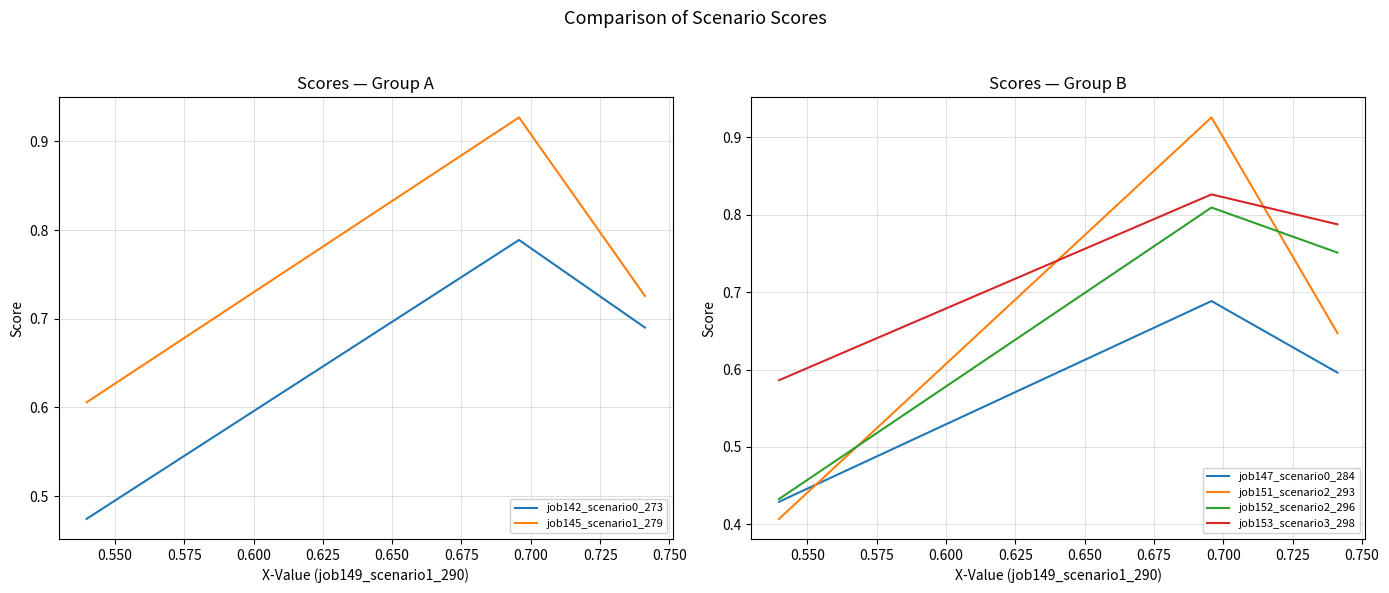

Which series has the largest total across all categories?

job145_scenario1_279